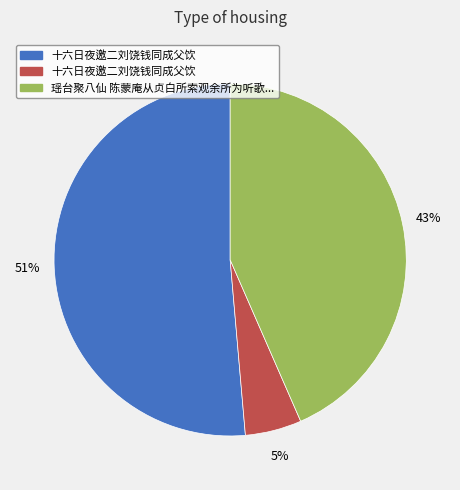

To the nearest percent, what is the average slice percentage?

33%